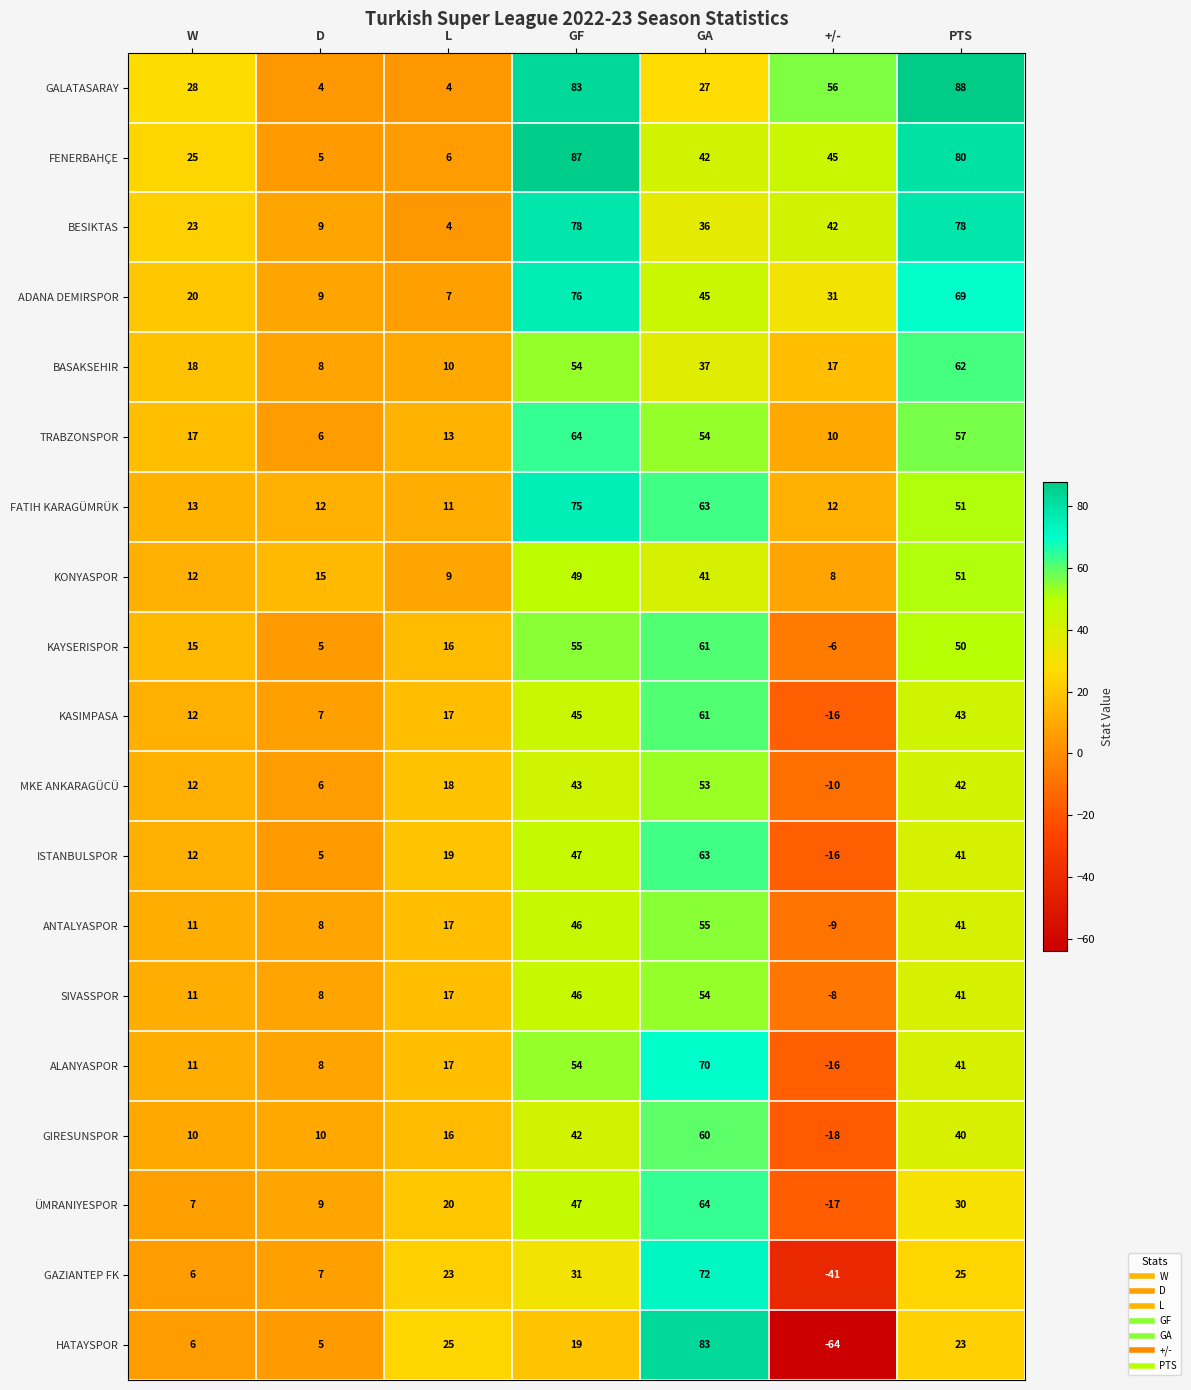

Where is GALATASARAY nearest to the value 46?

+/-